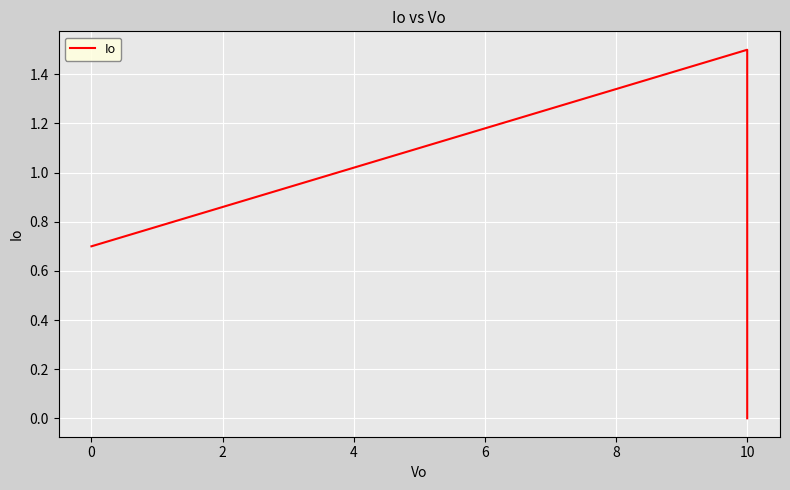

How many data points are above 0?

2